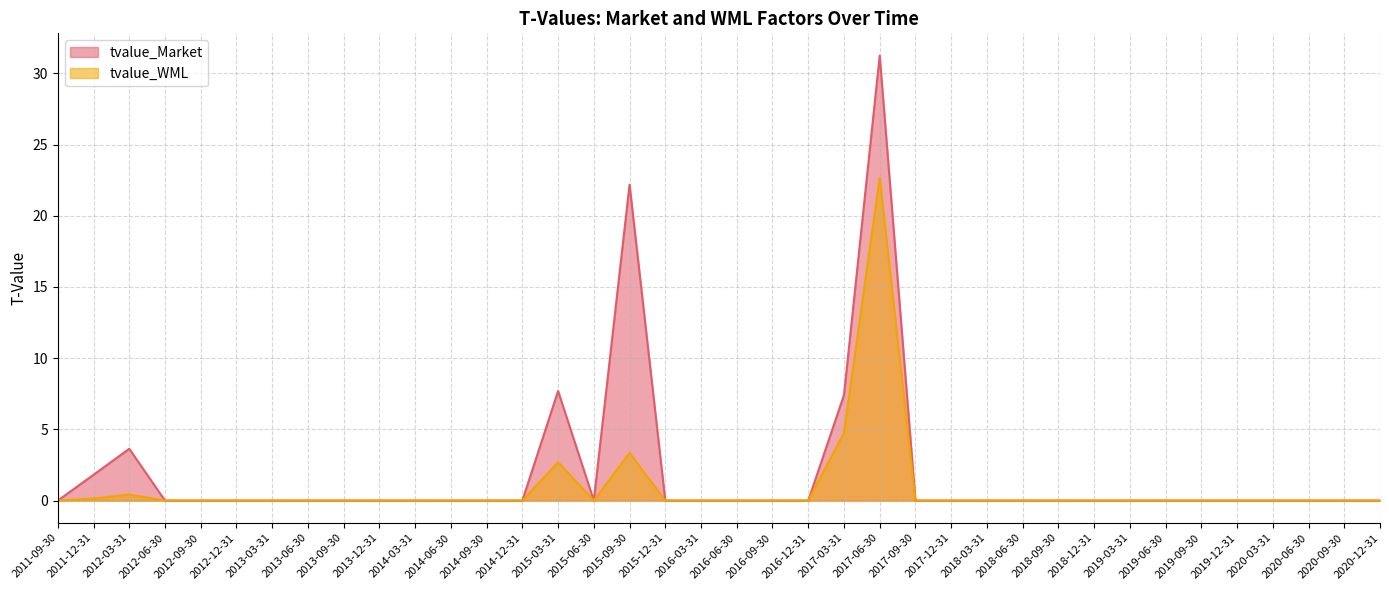

Does the chart display data point markers on the line(s)?

No